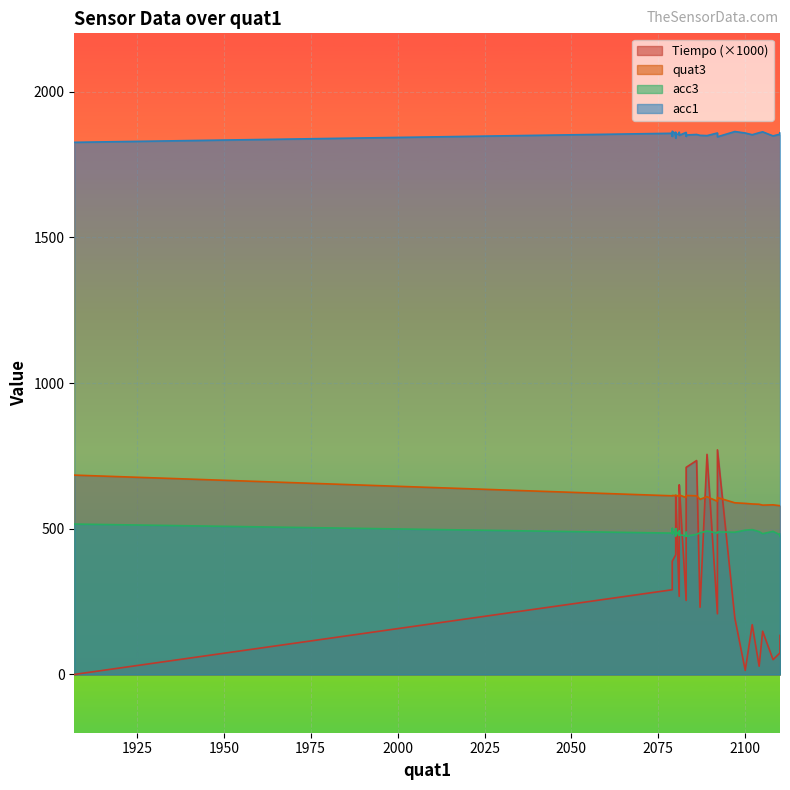

At how many categories does at least one series exceed 72?

40